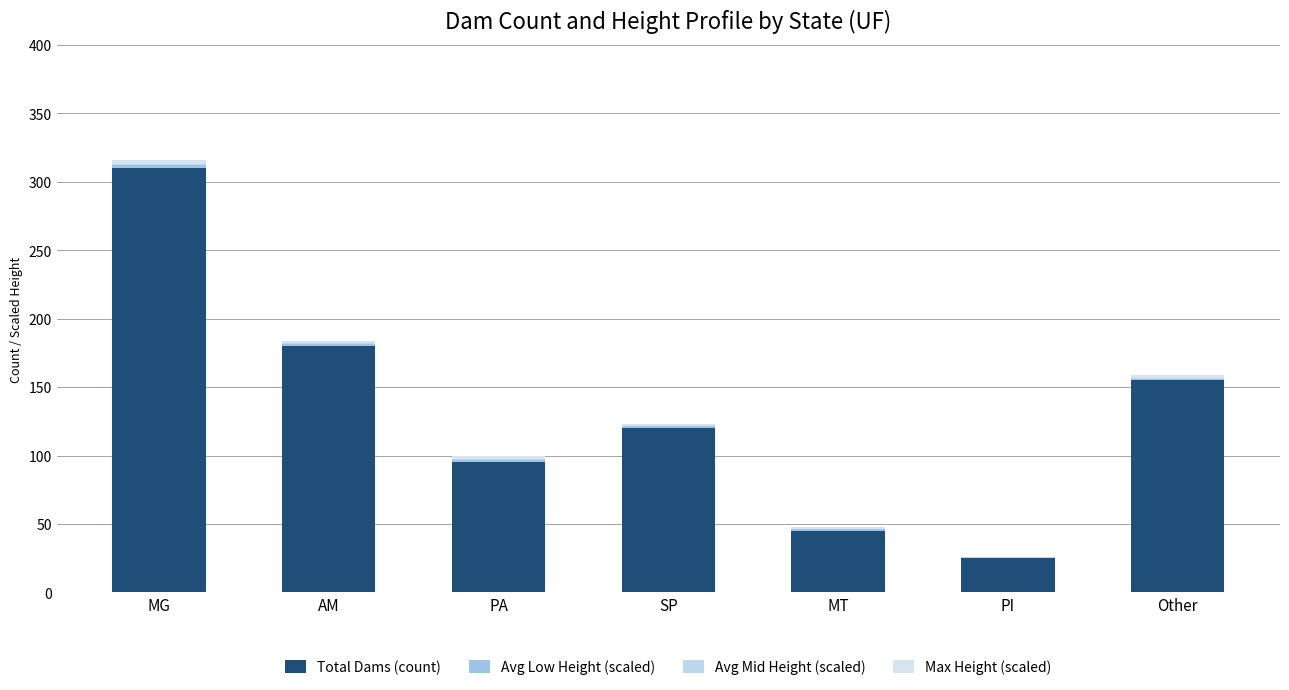

Does the chart contain stacked bars?

Yes